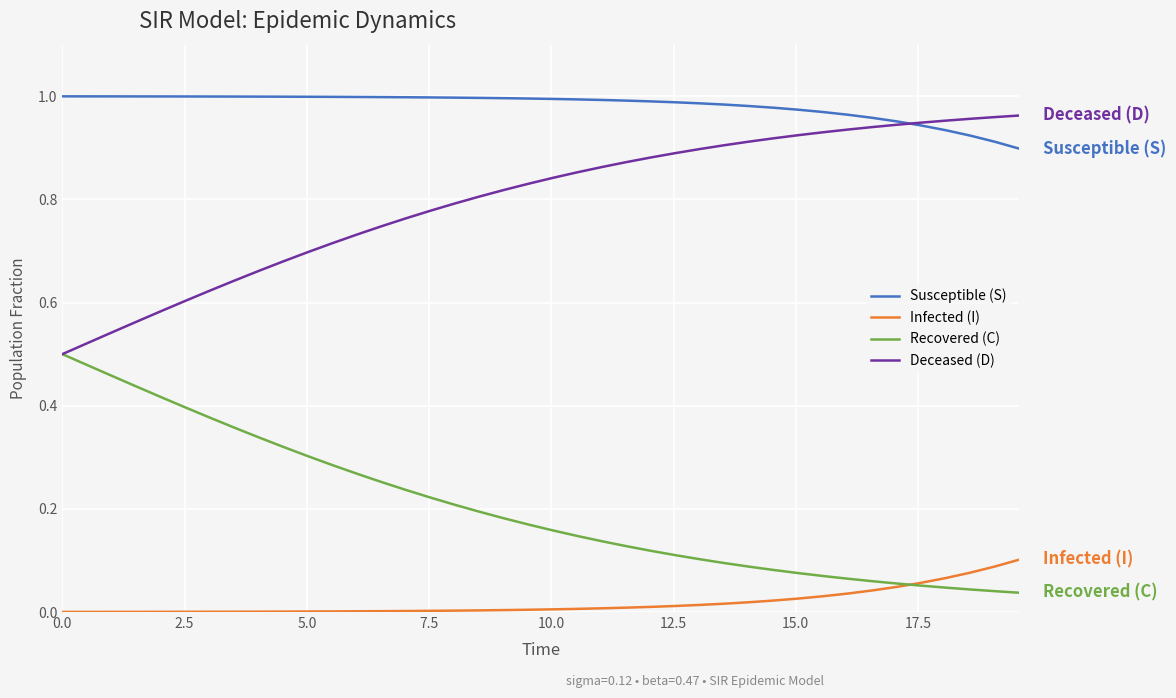

True or false: Susceptible (S) and Infected (I) intersect in this chart.

False